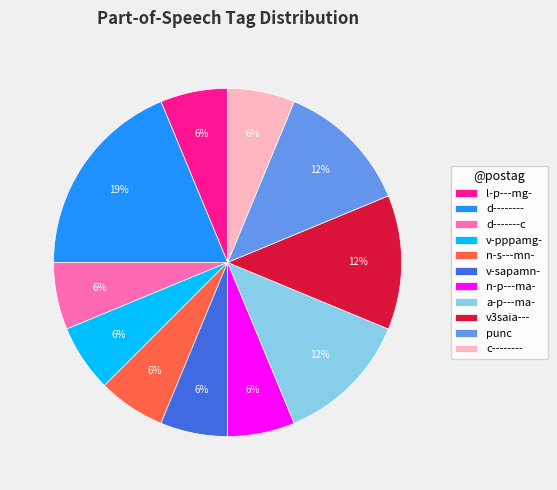

Which category has the biggest portion of the pie?

d--------